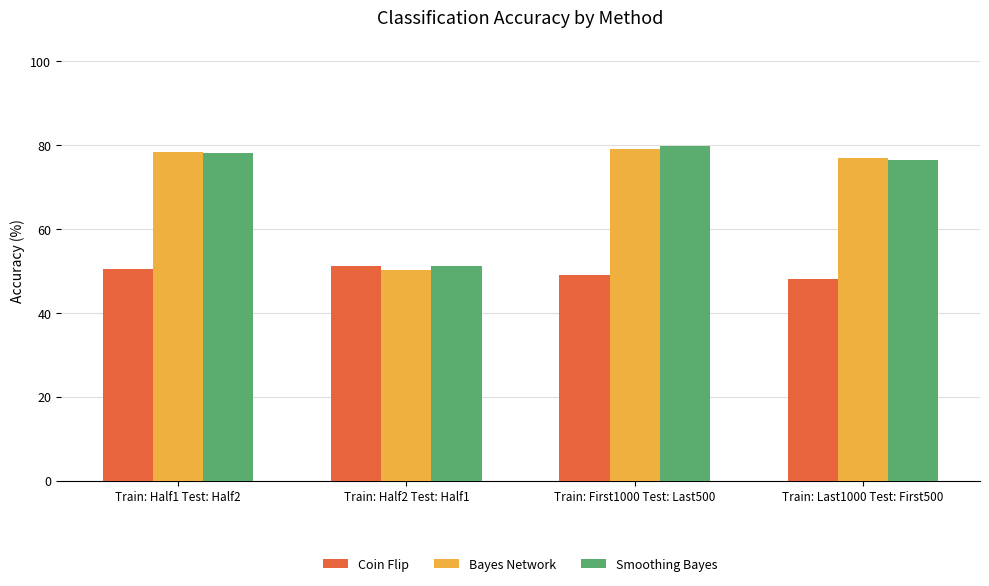

Which series has the largest range (max minus min)?

Bayes Network